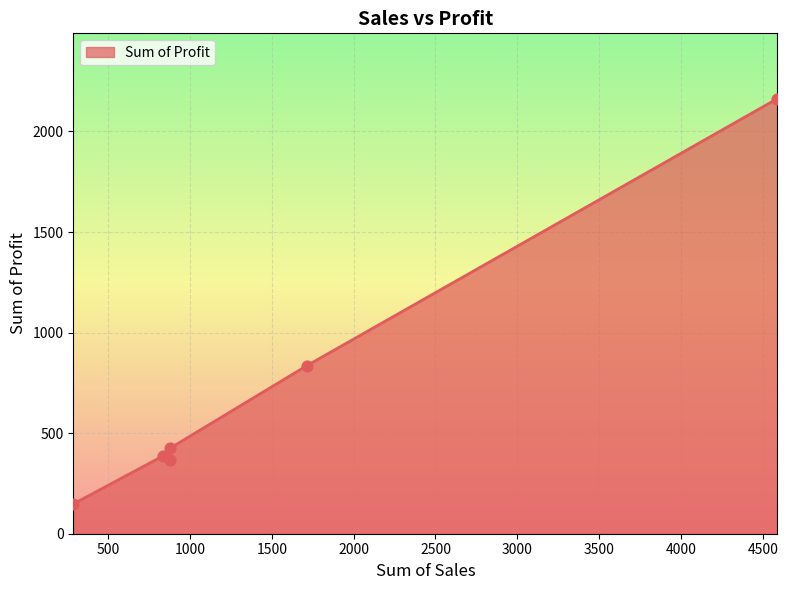

What is the greatest value displayed?

2163.2